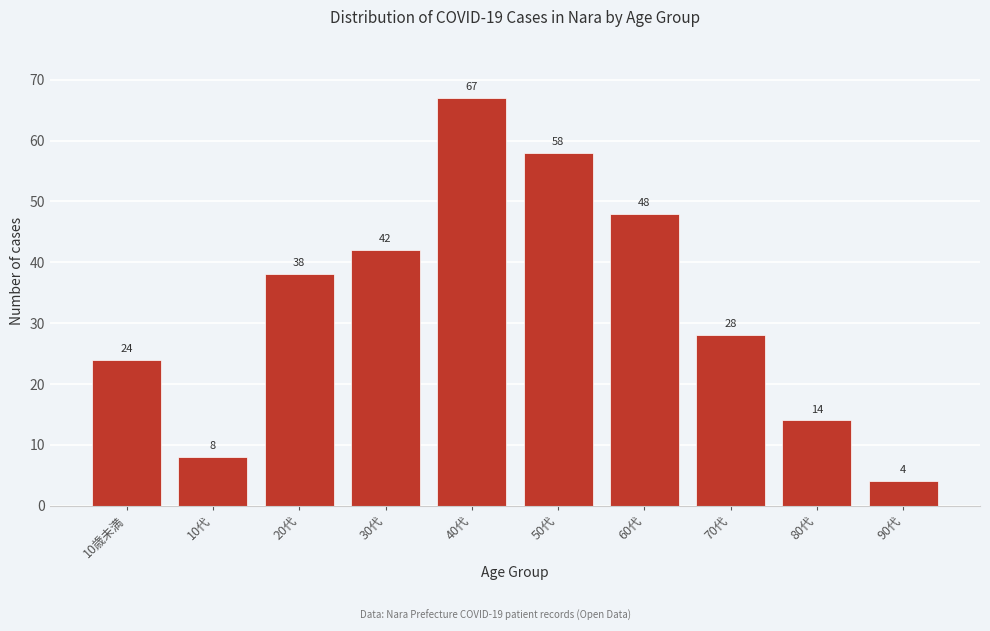

Reading left to right, list all the values displayed in this chart.

24	8	38	42	67	58	48	28	14	4